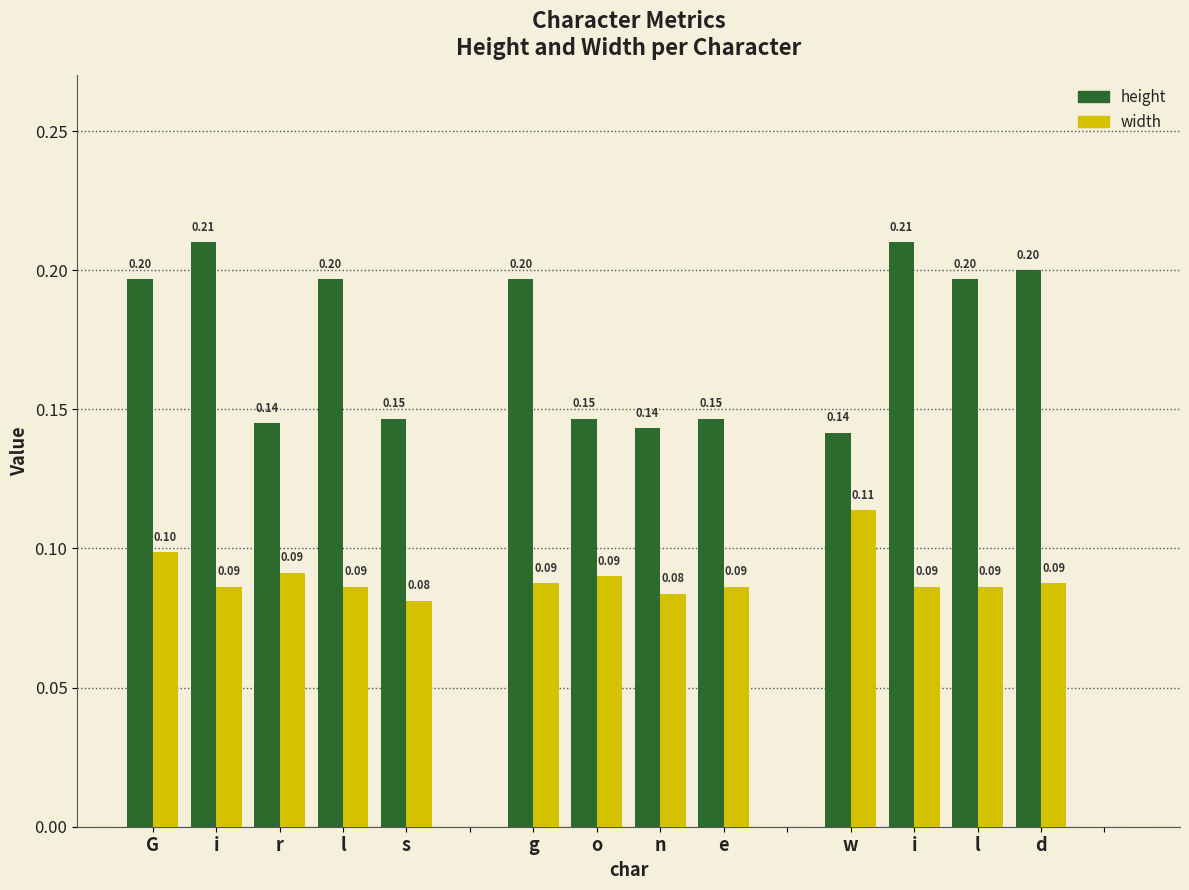

What is the sum of all width values?

1.2